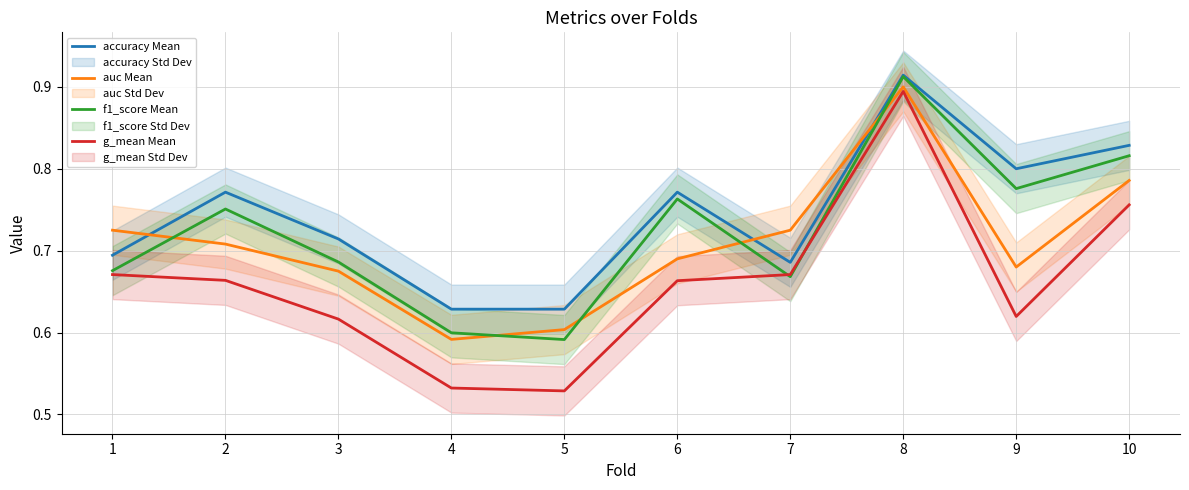

What is the value of the auc Mean point at the 4th from the left?

0.6